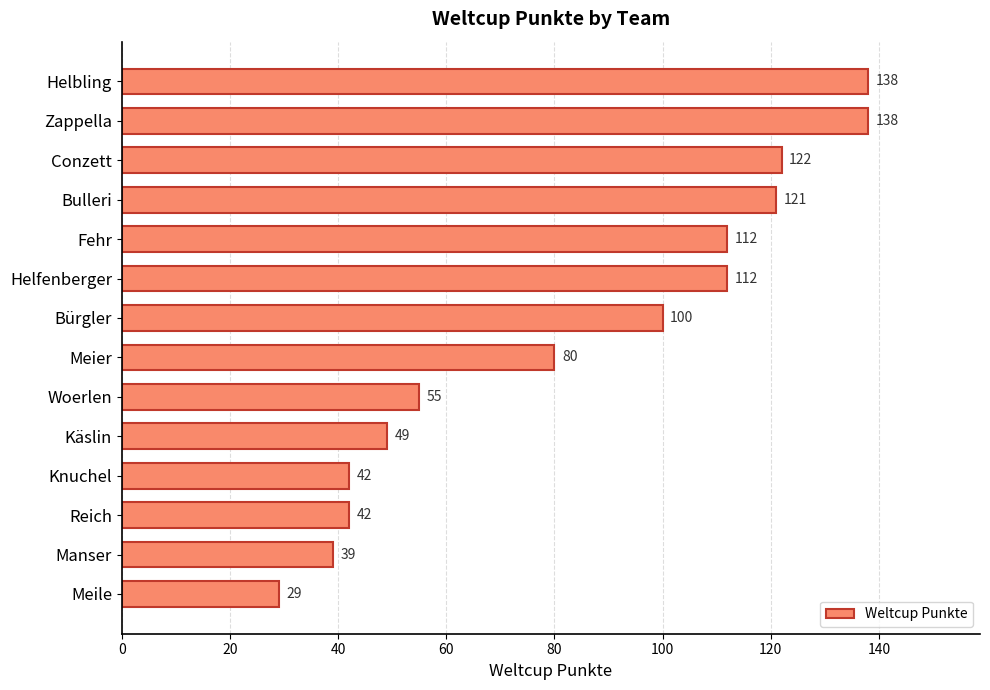

What is the difference between the values at Reich and Woerlen?

13